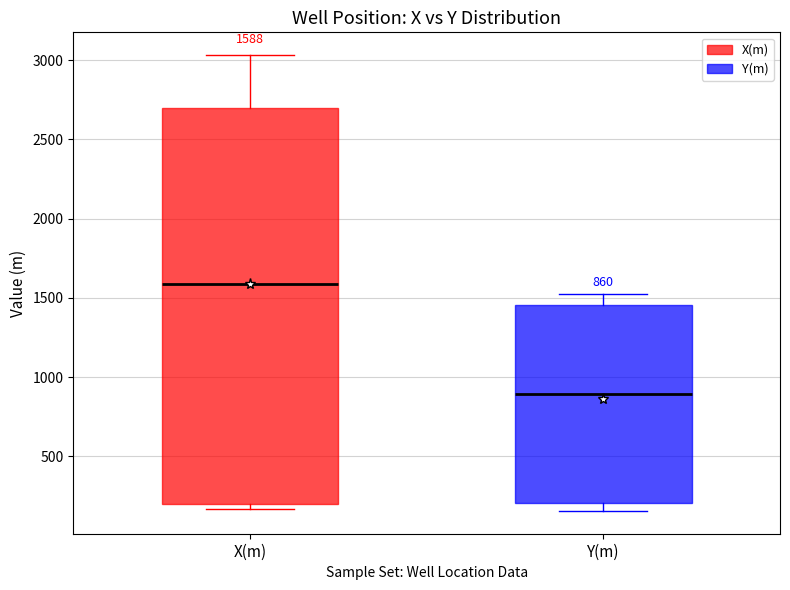

Which box is the tallest, from its lower edge to its upper edge?

X(m)